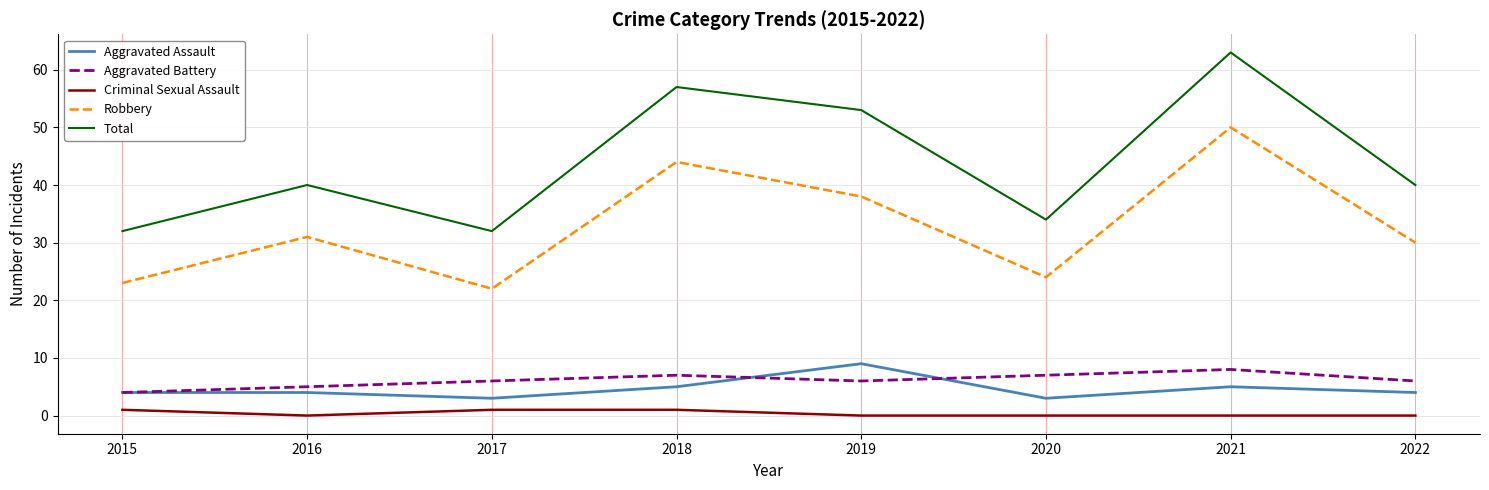

What is the greatest value displayed?

63